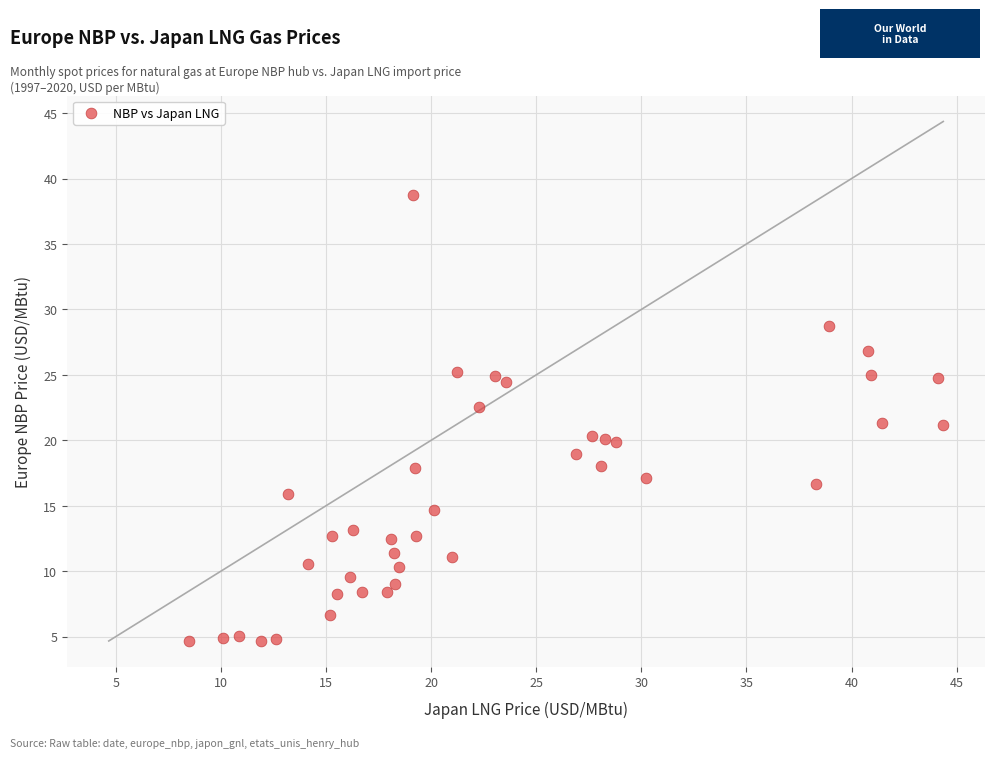

What is the range of X values (max minus min)?

35.9